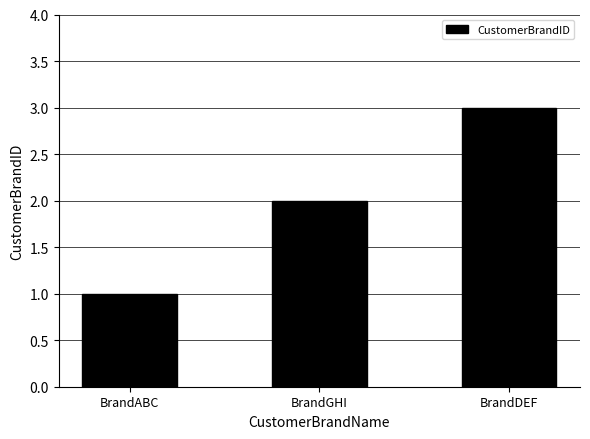

Rank the categories by value from lowest to highest.

BrandABC, BrandGHI, BrandDEF